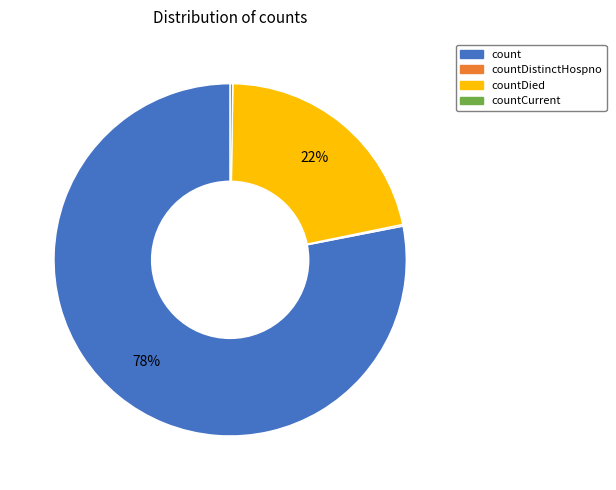

Is there a majority slice in this chart?

Yes